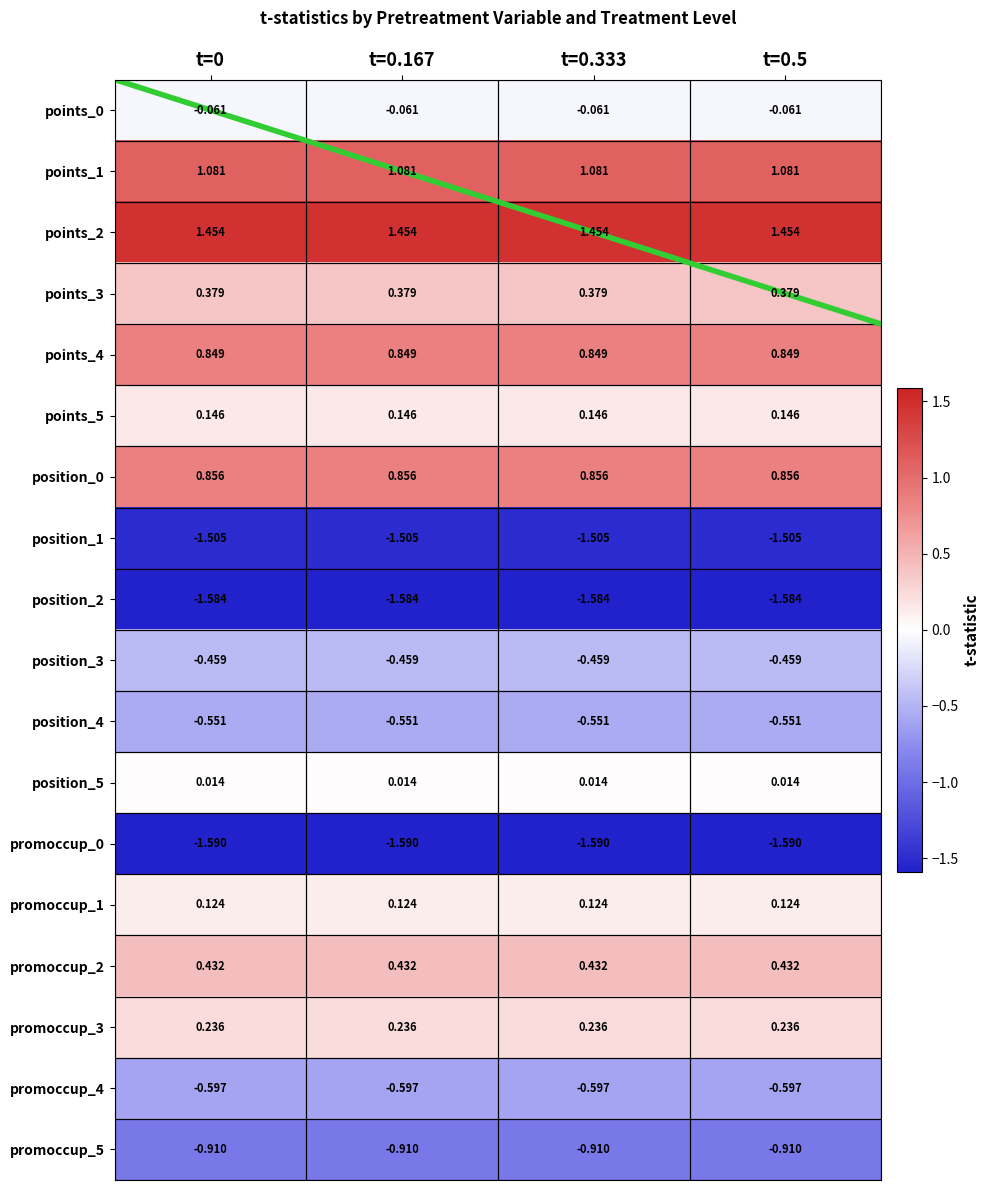

Is the value of promoccup_0 at t=0.333 greater than the value of position_0 at t=0.333?

No